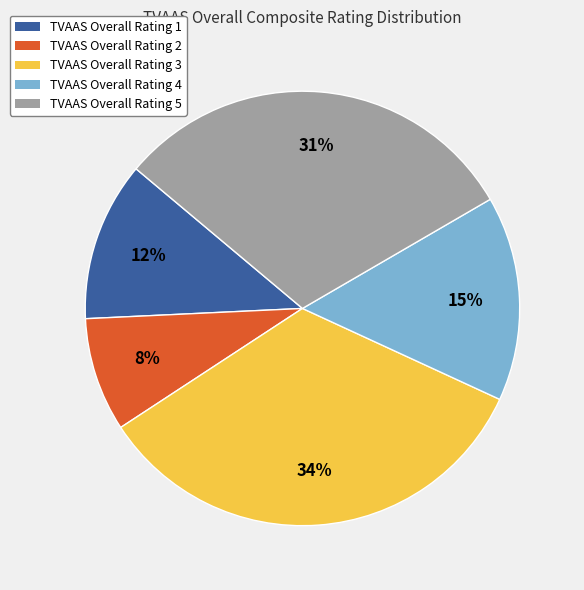

What percentage is the TVAAS Overall Rating 1 slice, to the nearest percent?

12%